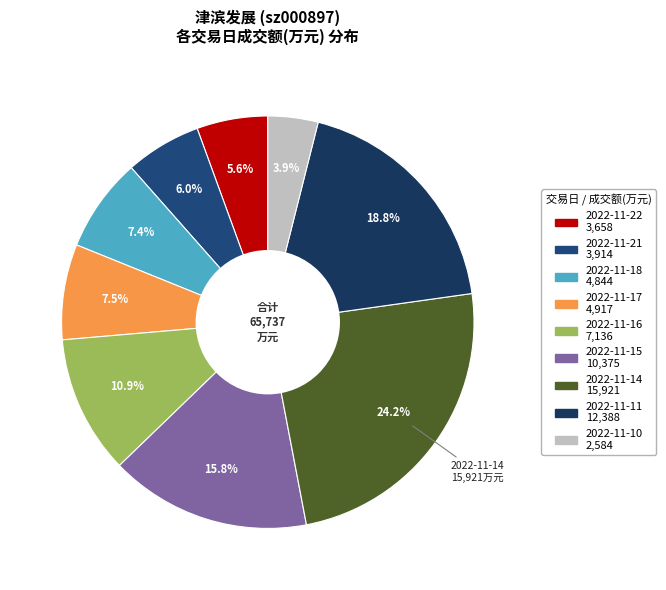

What is the change in value from 2022-11-15 to 2022-11-10?

-7791